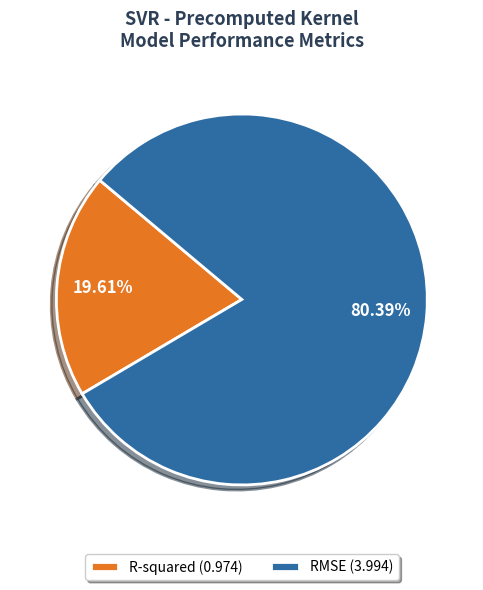

Does any single category account for the majority?

Yes